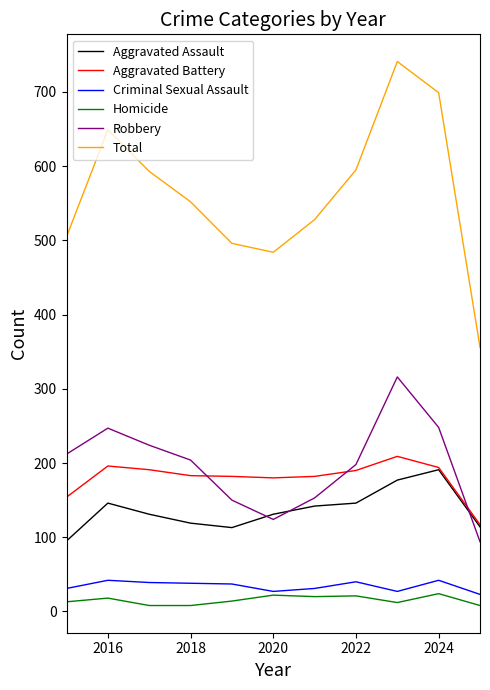

Which series has the widest spread of values?

Total